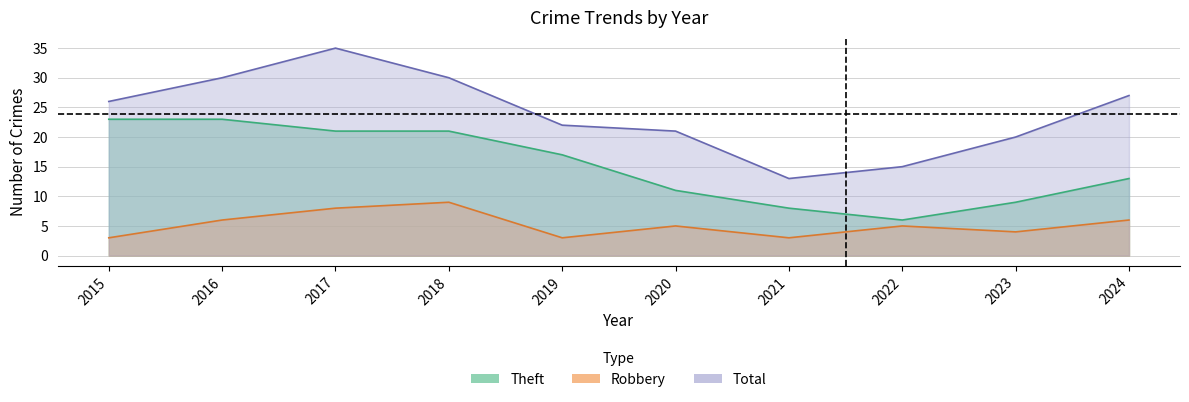

What is the difference between the maximum and minimum values in the Total series?

22